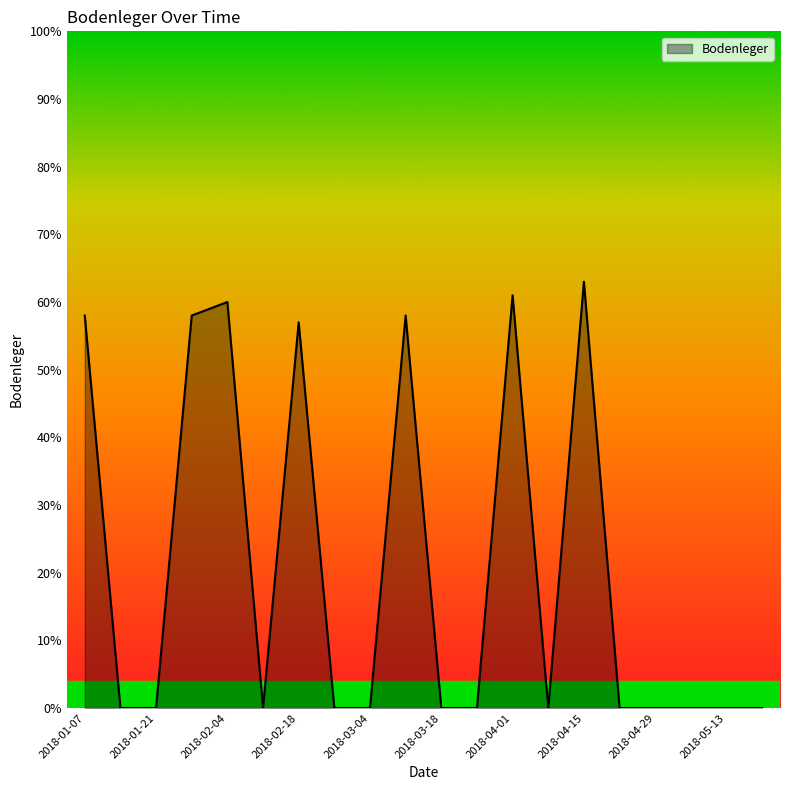

What is the maximum value shown in the chart?

63